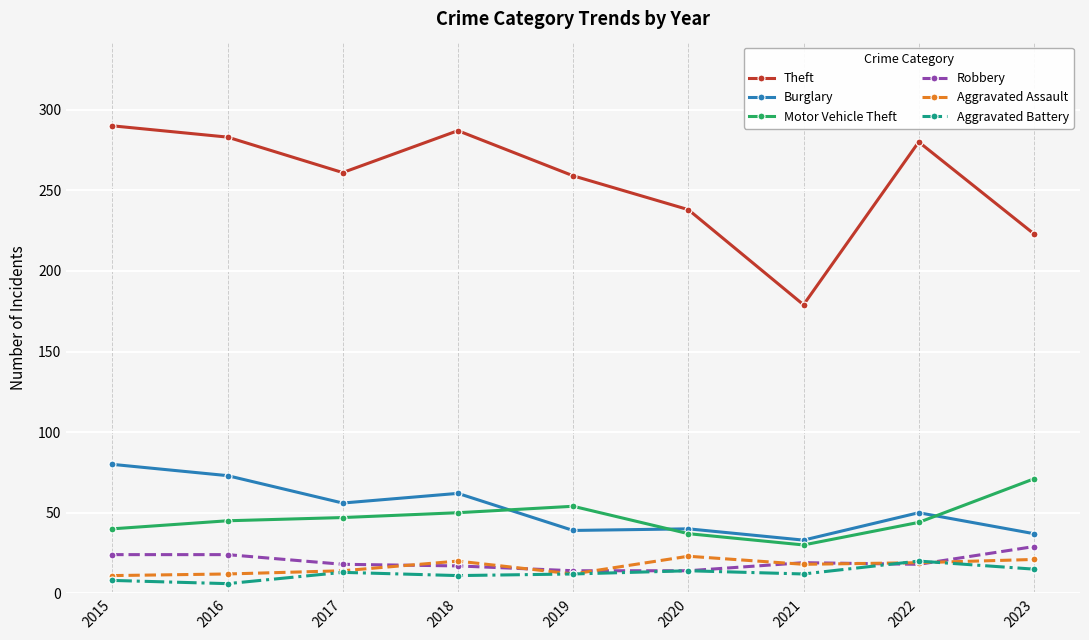

True or false: Aggravated Assault has a value of 14 at 2017.

True